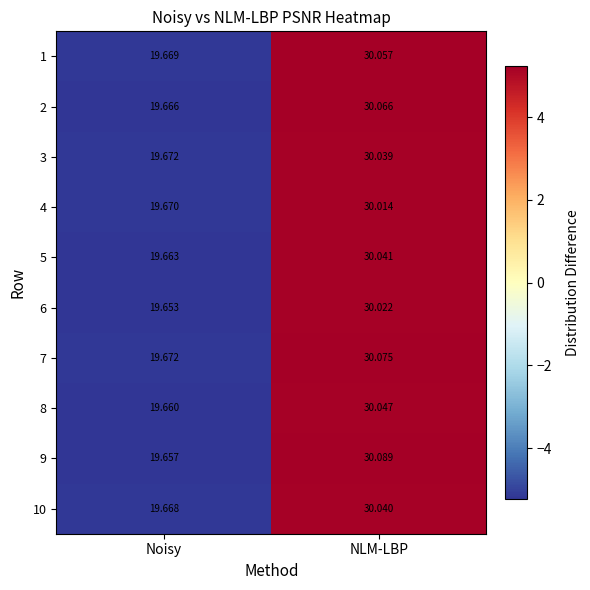

Which category has the lowest value across all series?

Noisy